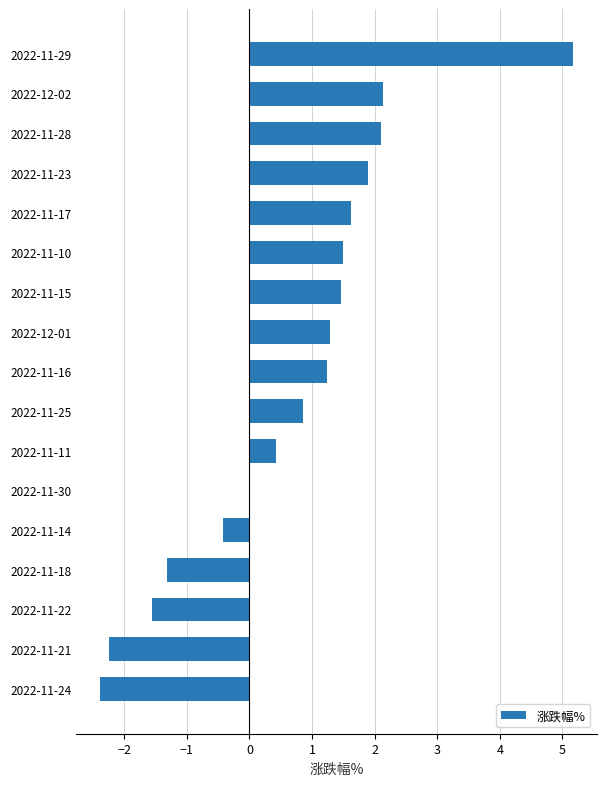

What is the sum of the values at 2022-11-17 and 2022-11-21?

-0.6